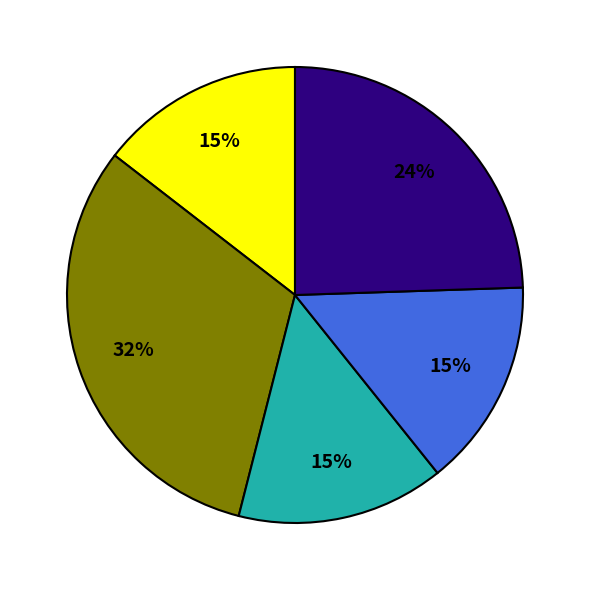

Does any single category account for the majority?

No